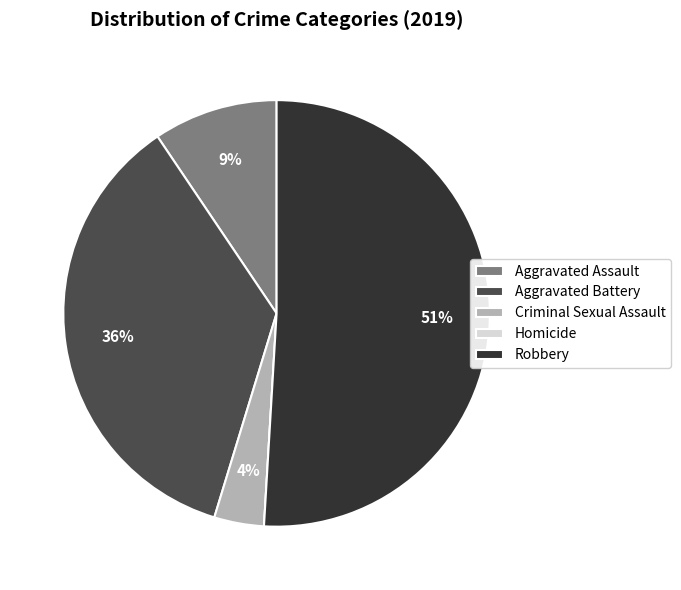

Do Aggravated Assault and Robbery together represent more than half of the pie?

Yes